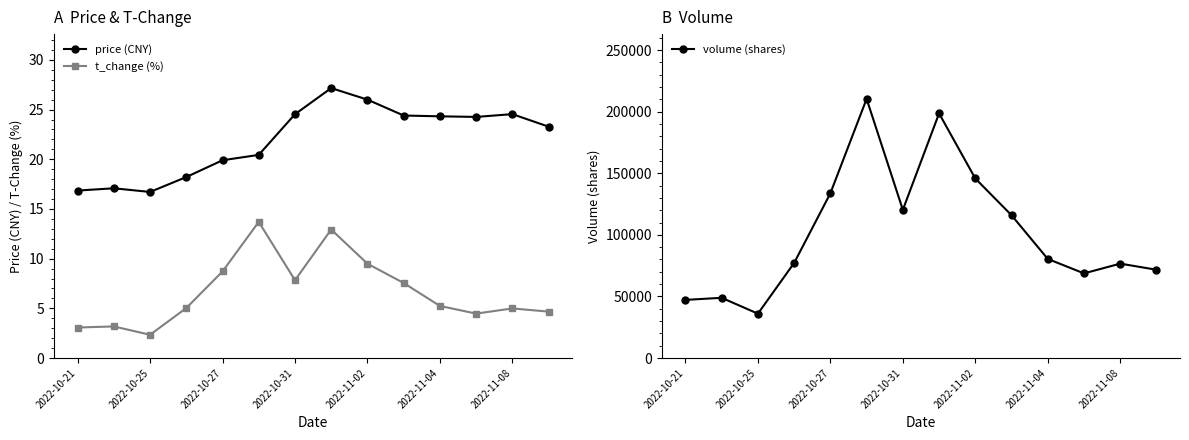

True or false: t_change (%) and price (CNY) intersect in this chart.

False